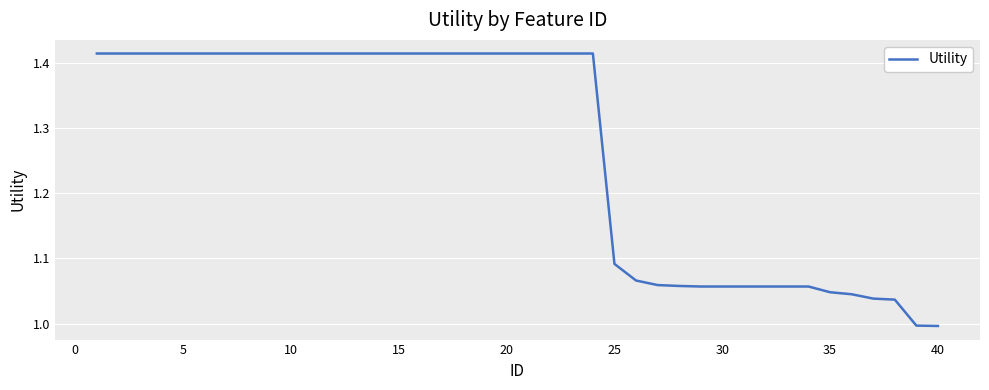

What is the difference between the maximum and minimum values?

0.4